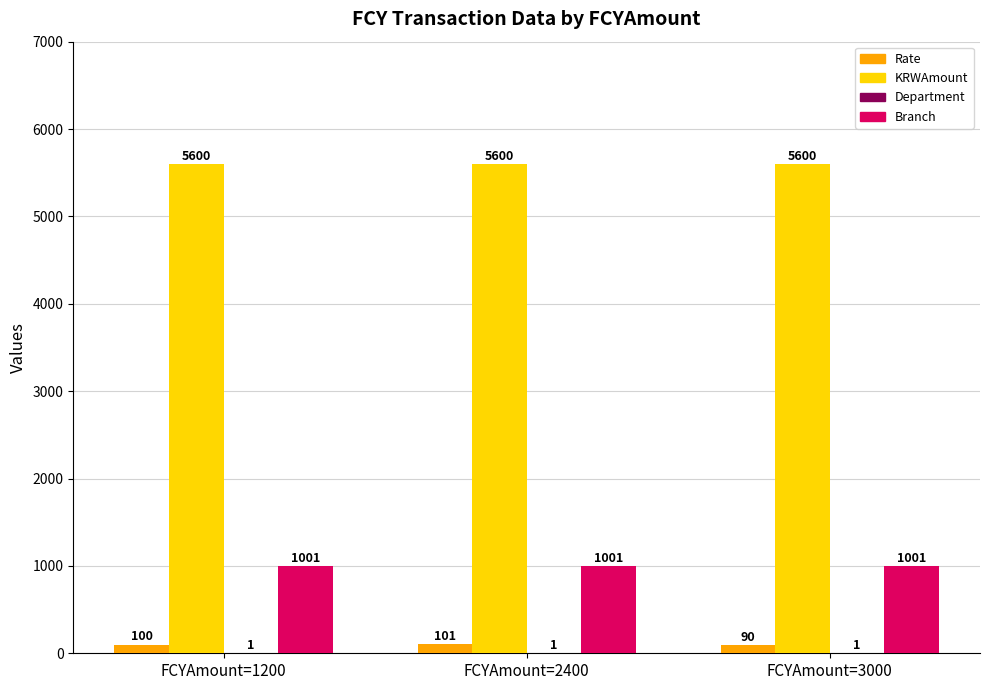

What is the sum of all Rate values?

291